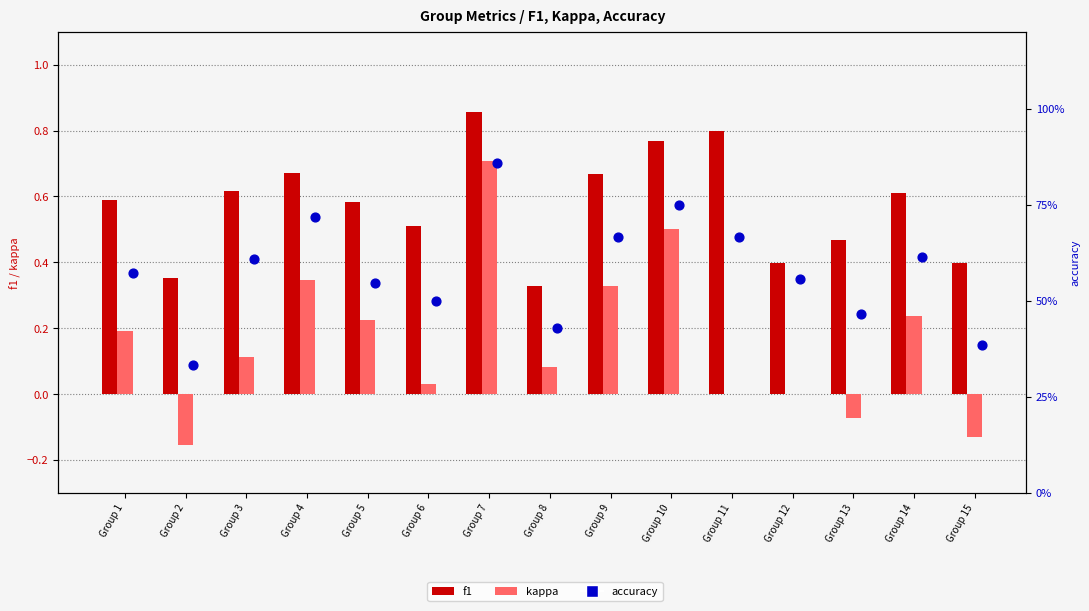

Which series contains the lowest Y value?

kappa